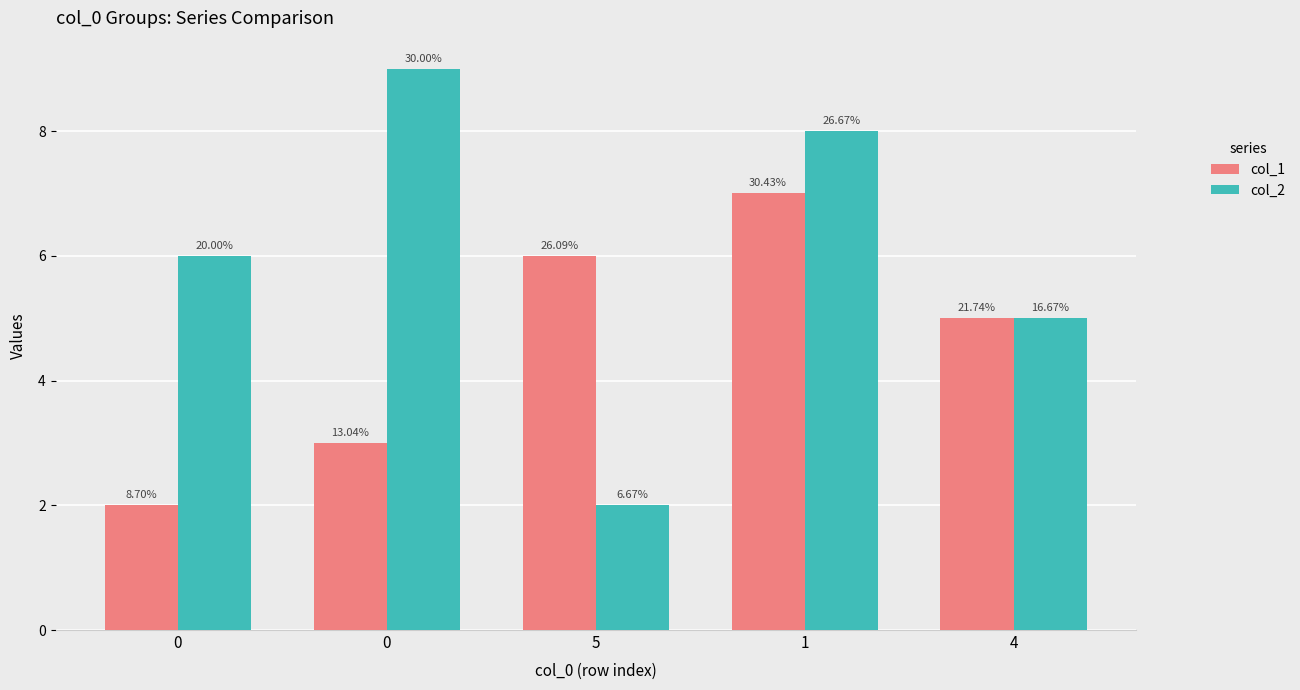

Count the col_2 values in the range 5 to 8.

3